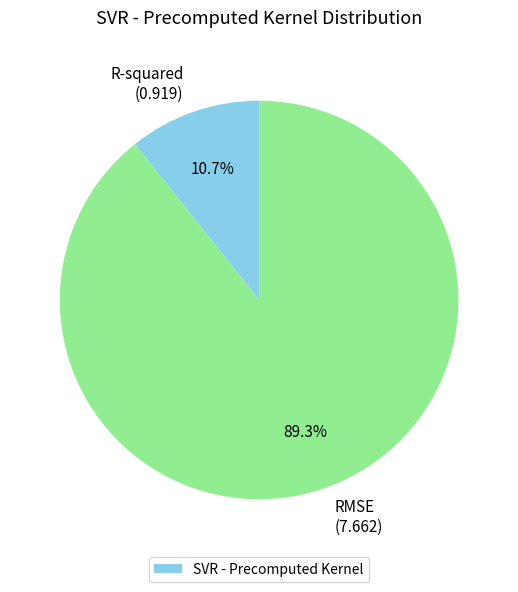

Count the number of slices in the pie.

2